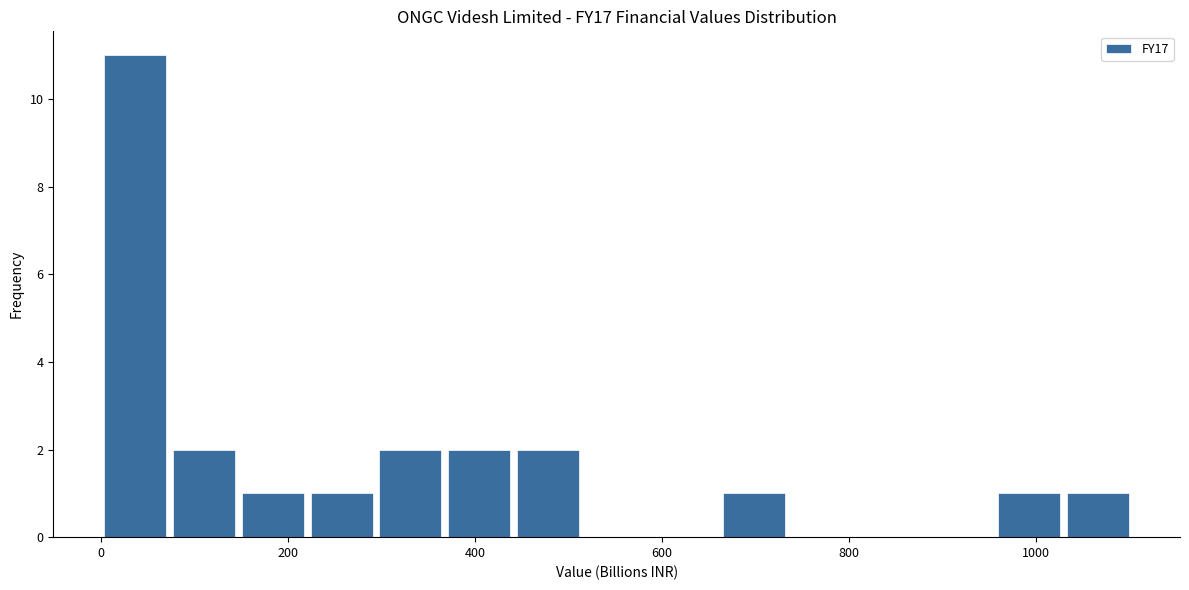

Read against the x-axis, roughly where is the centre of the tallest bar?

40